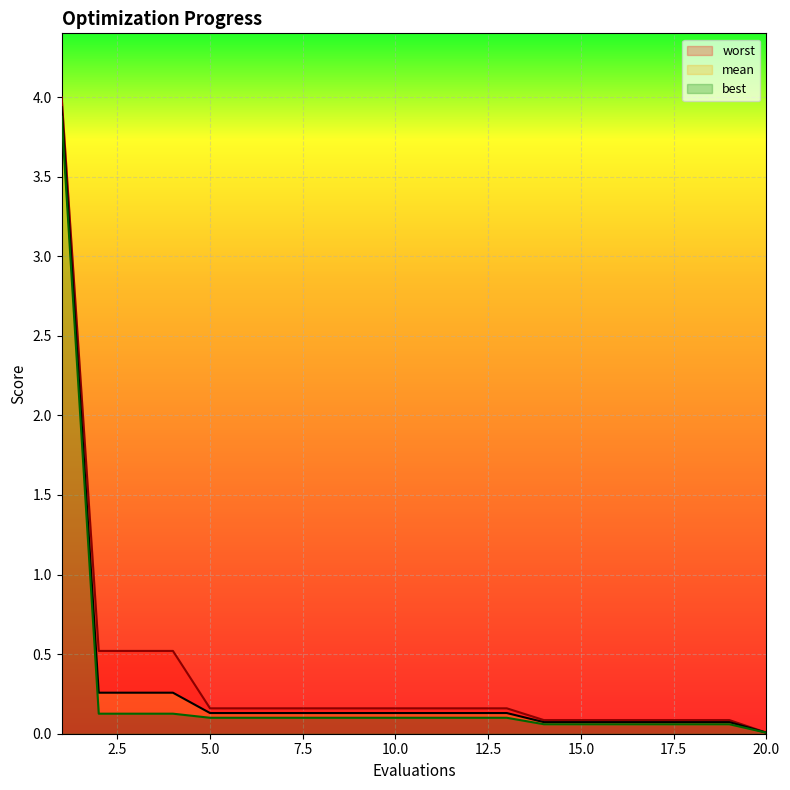

True or false: worst and mean intersect in this chart.

False